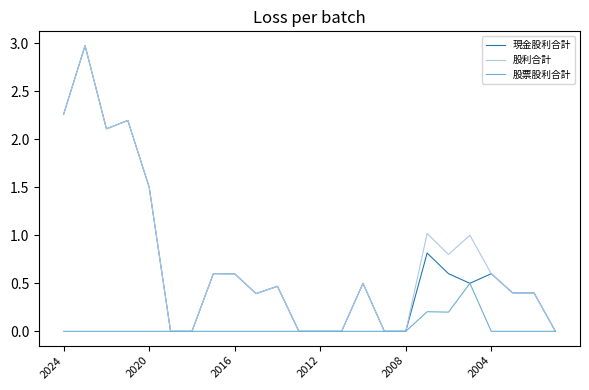

What is the highest value of the 股票股利合計 series?

0.5